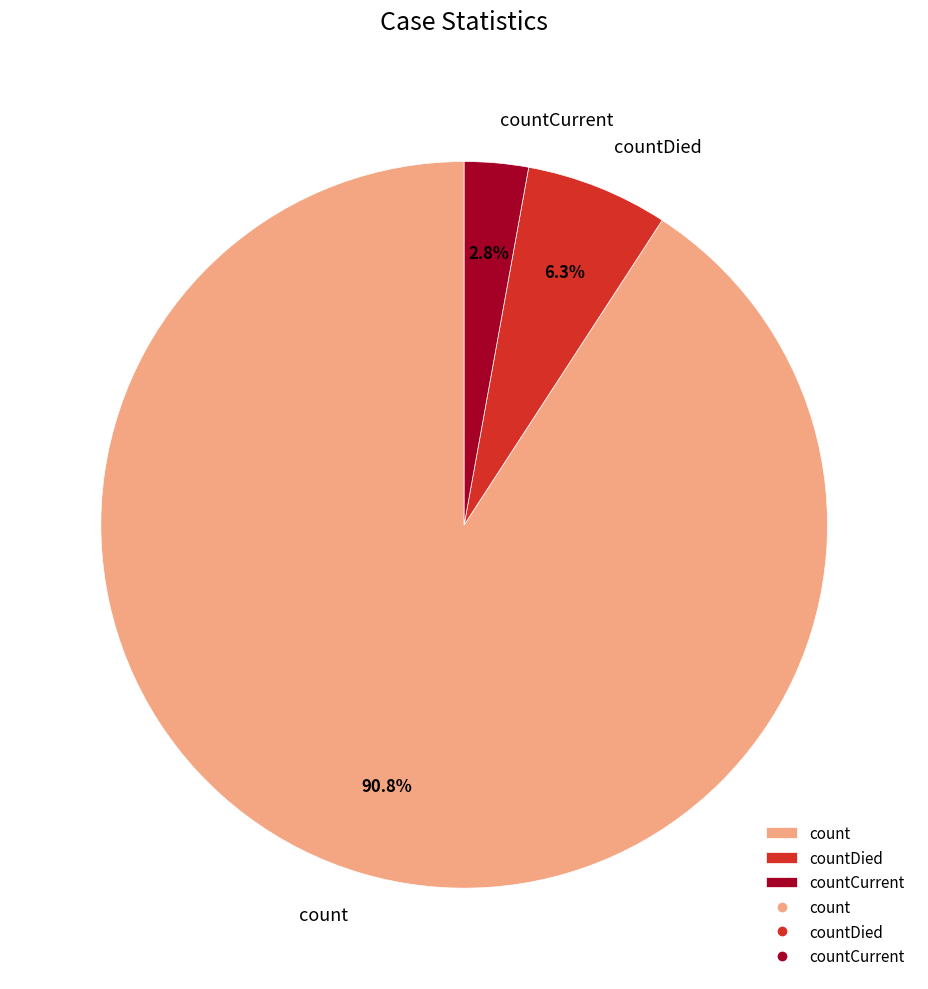

Which has a higher value, count or countCurrent?

count